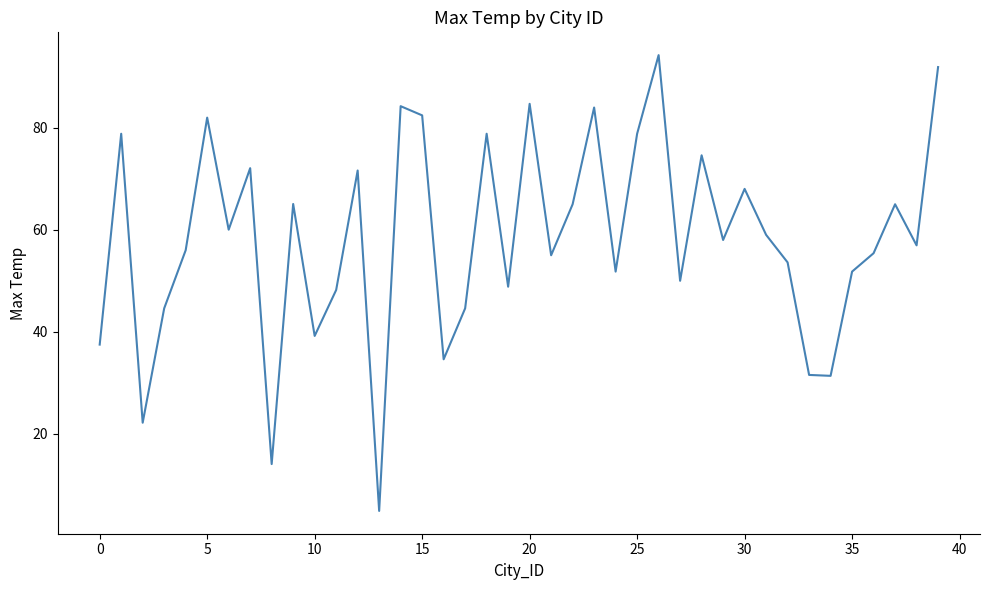

What is the difference between the maximum and minimum values?

89.3